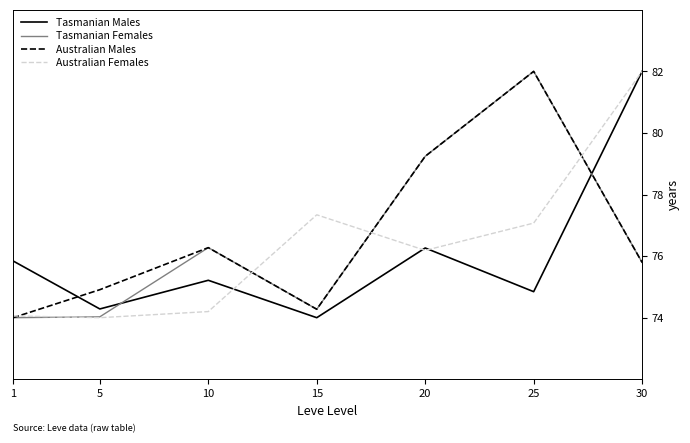

What is the difference between the highest and lowest values at 10?

2.1